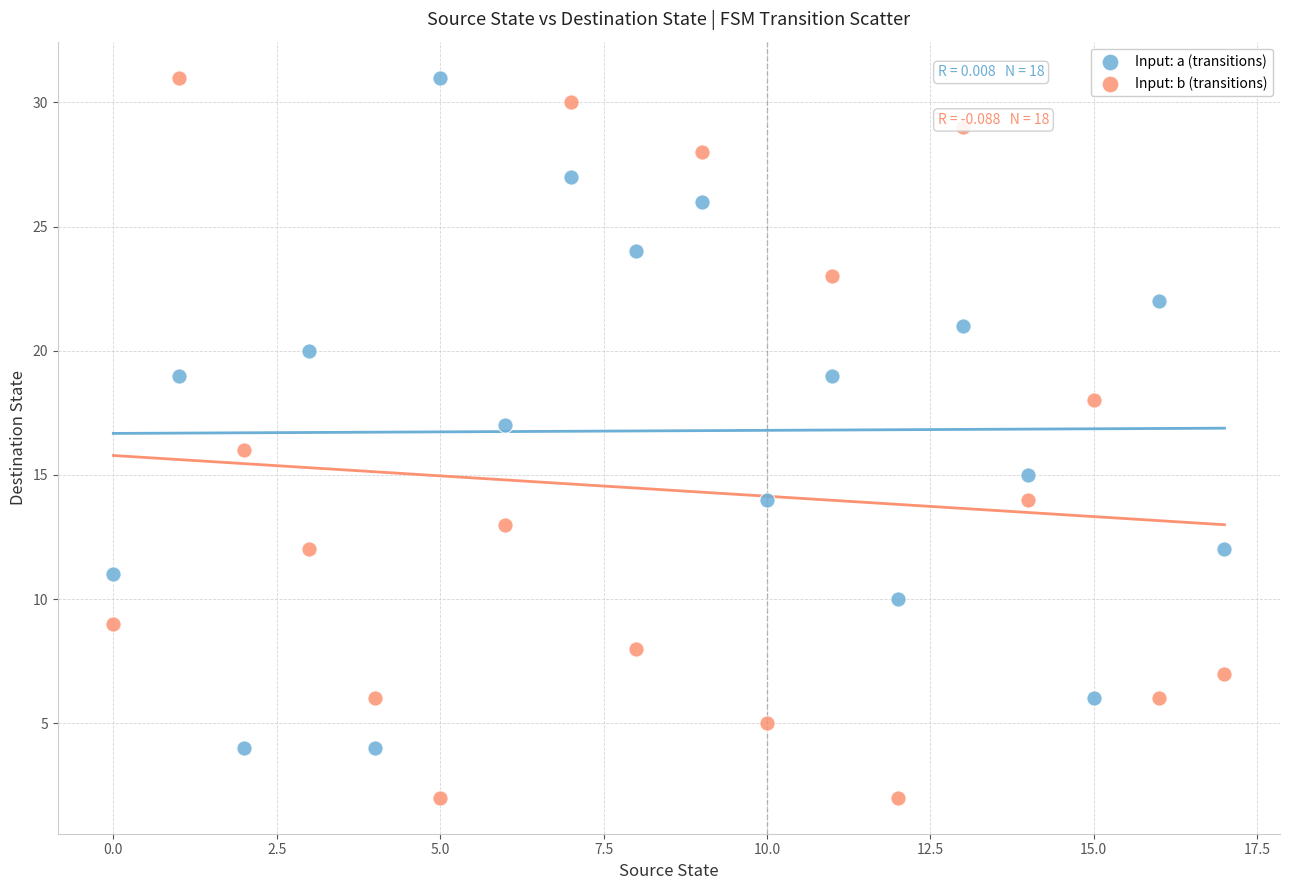

Which series has the widest spread of Y values?

Input: b (transitions)